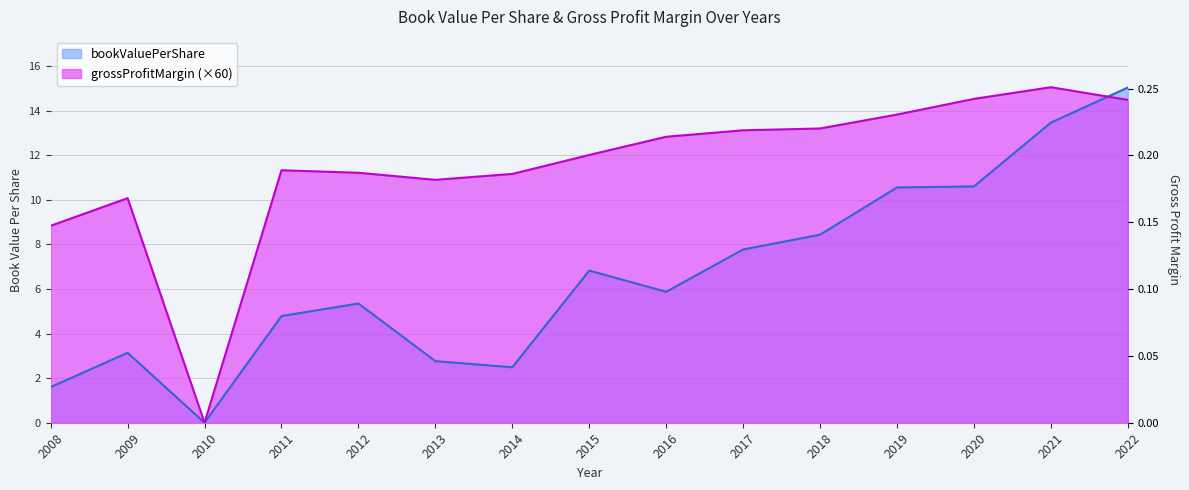

How many distinct data groups are displayed?

2